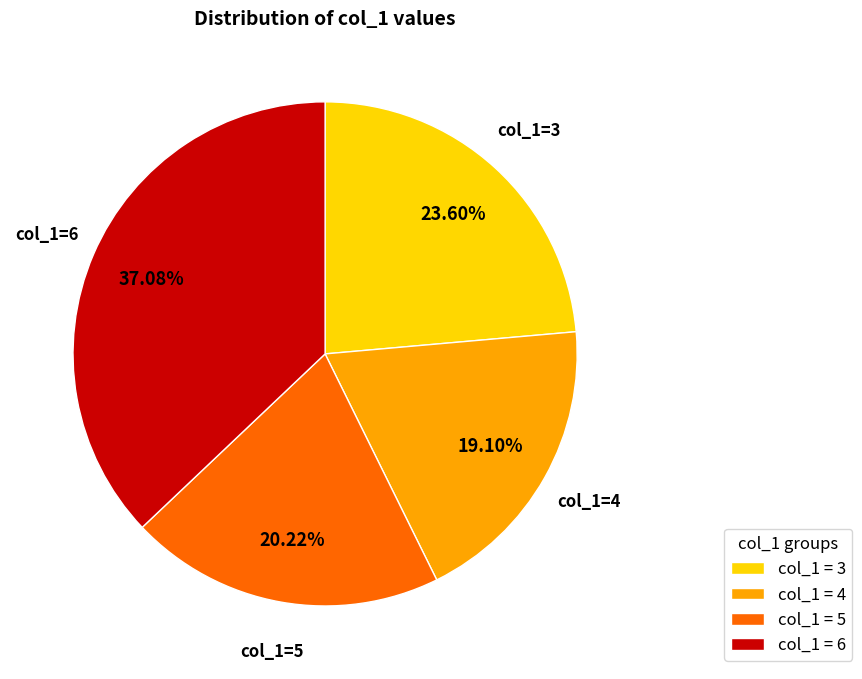

How many segments does this pie chart have?

4